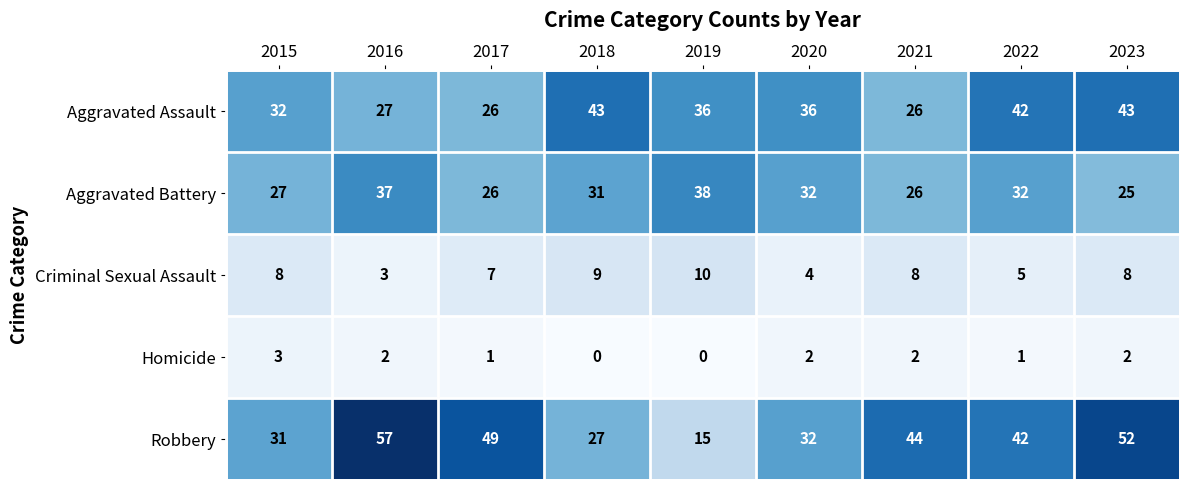

How many categories are shown in the chart?

9